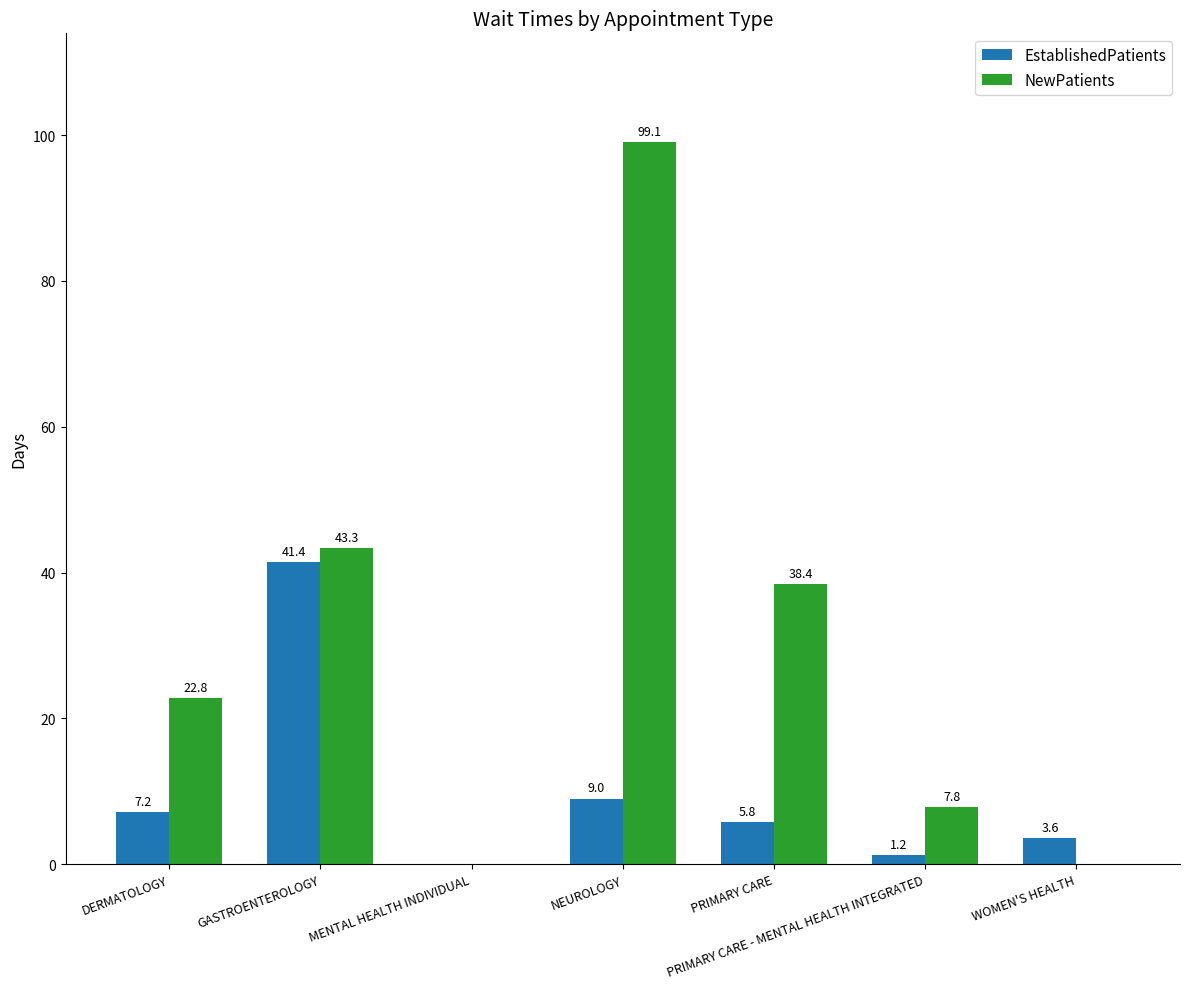

True or false: NewPatients has a value of 38.4 at PRIMARY CARE.

True